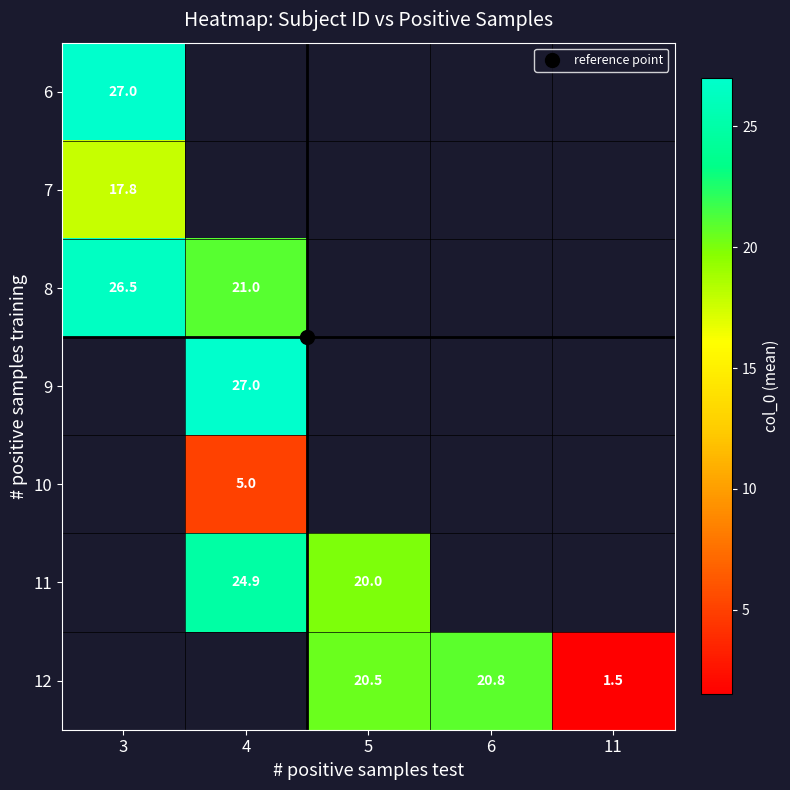

Which series changed the most between 3 and 4?

8